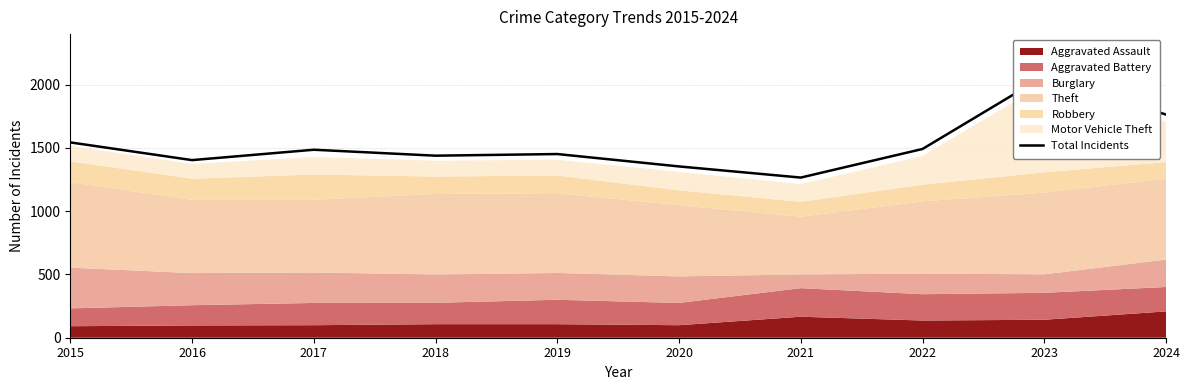

True or false: the data shows 1266 at 2021.

True